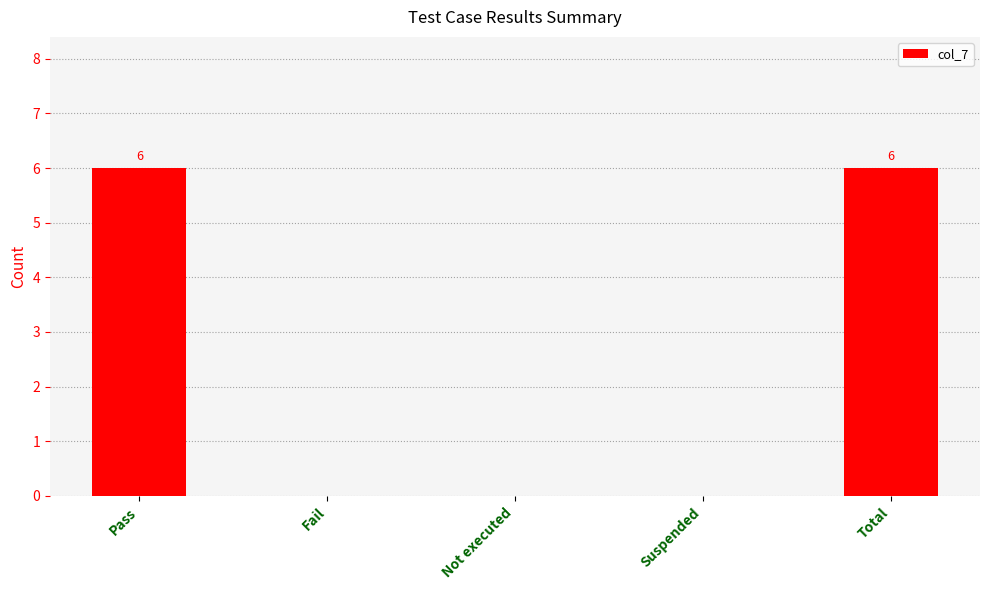

Reading left to right, list all the values displayed in this chart.

6	0	0	0	6